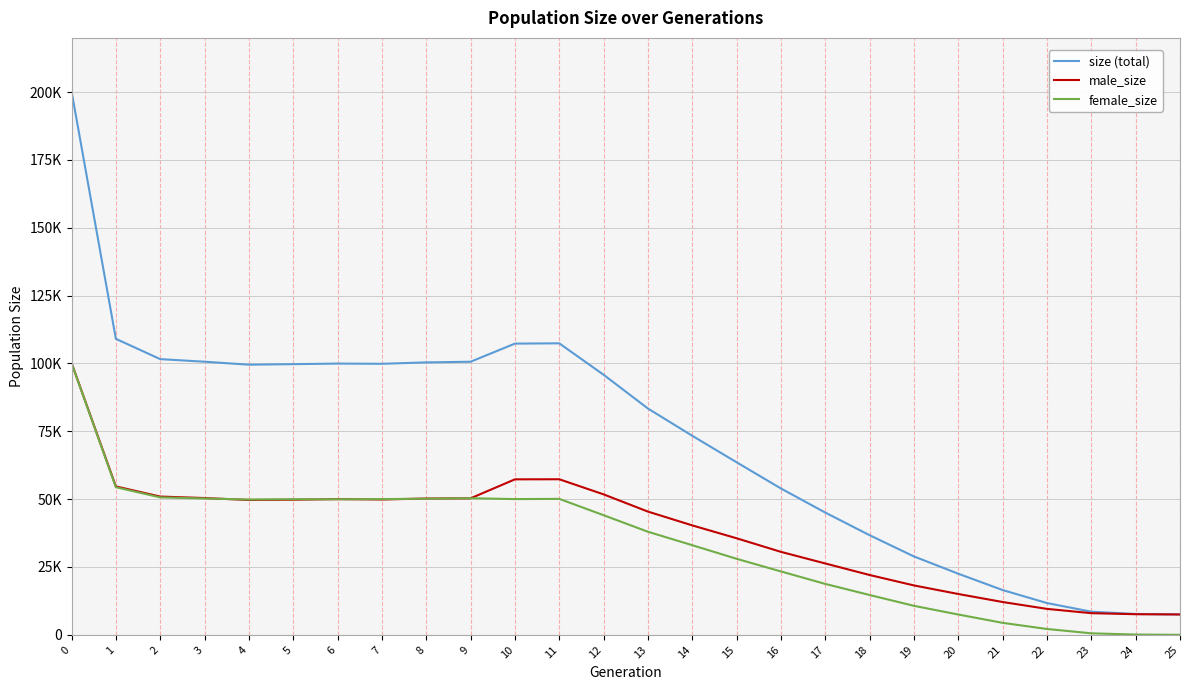

Which series has the widest spread of values?

size (total)